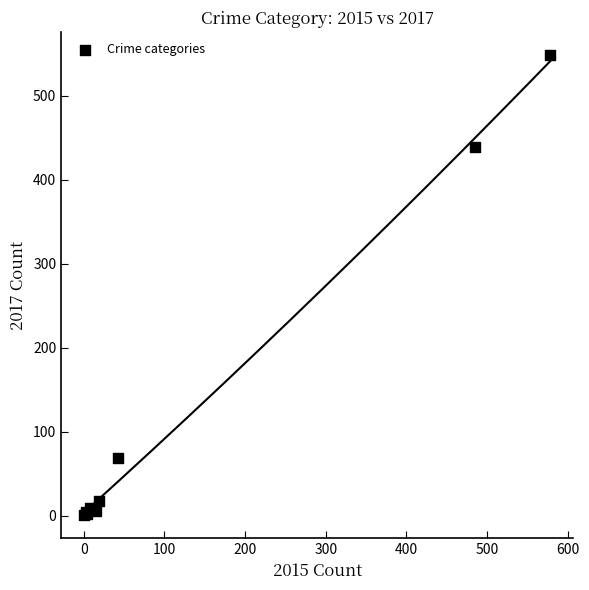

What Y value in the scatter plot is closest to 275?

439